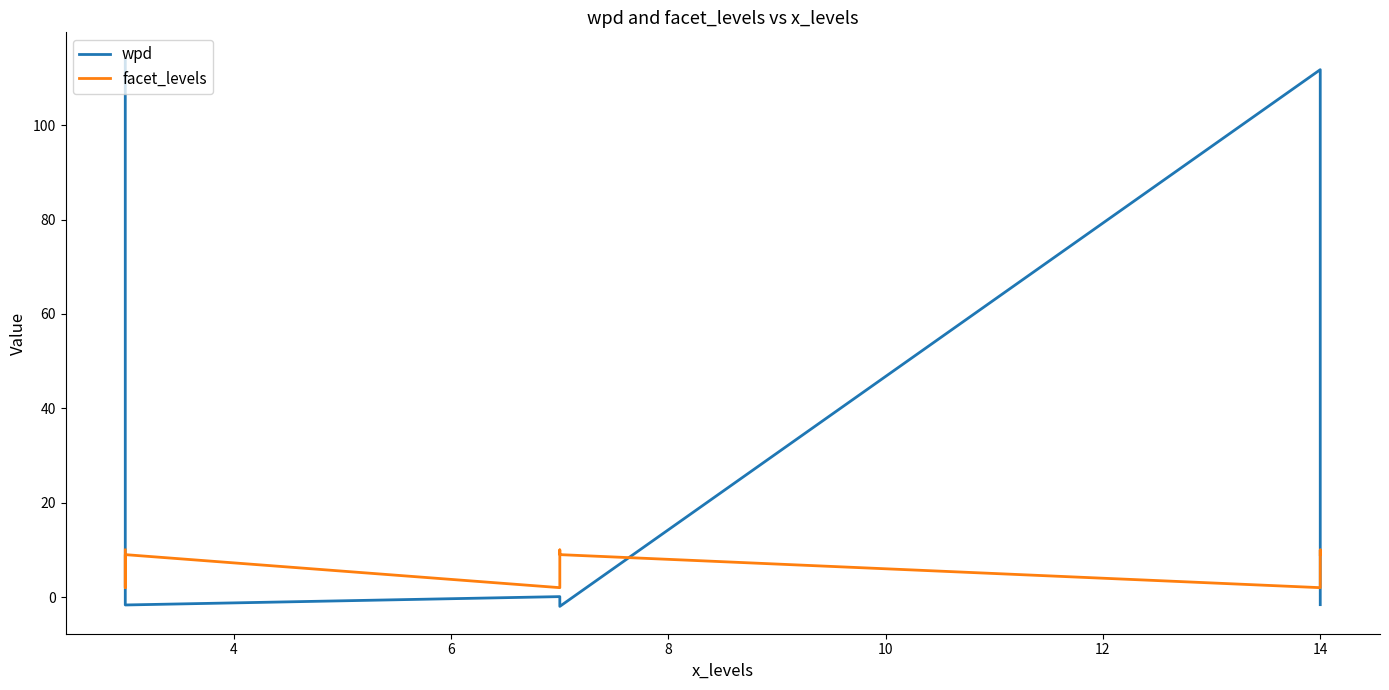

Reading left to right, list all the values displayed in this chart.

wpd: 113.9	-0.4	-1.7	0.1	-1.2	-2.0	111.8	-0.9	-1.6
facet_levels: 10.0	2.0	9.0	2.0	10.0	9.0	2.0	10.0	9.0